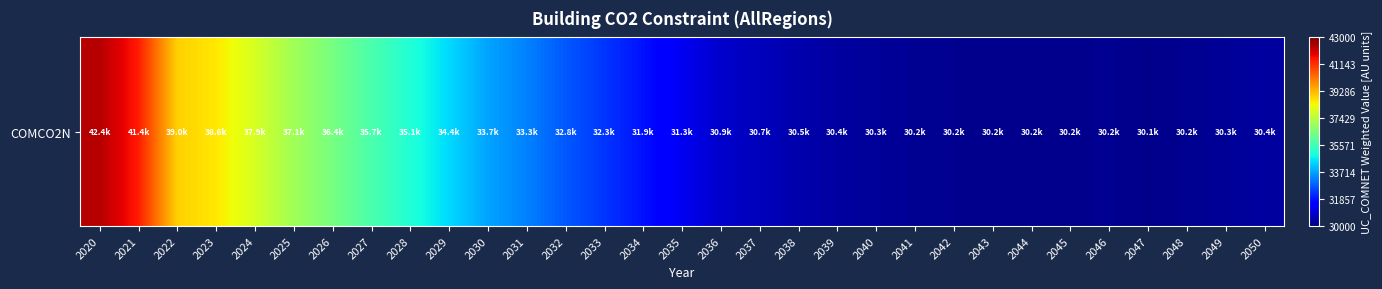

What is the smallest value displayed?

30149.6